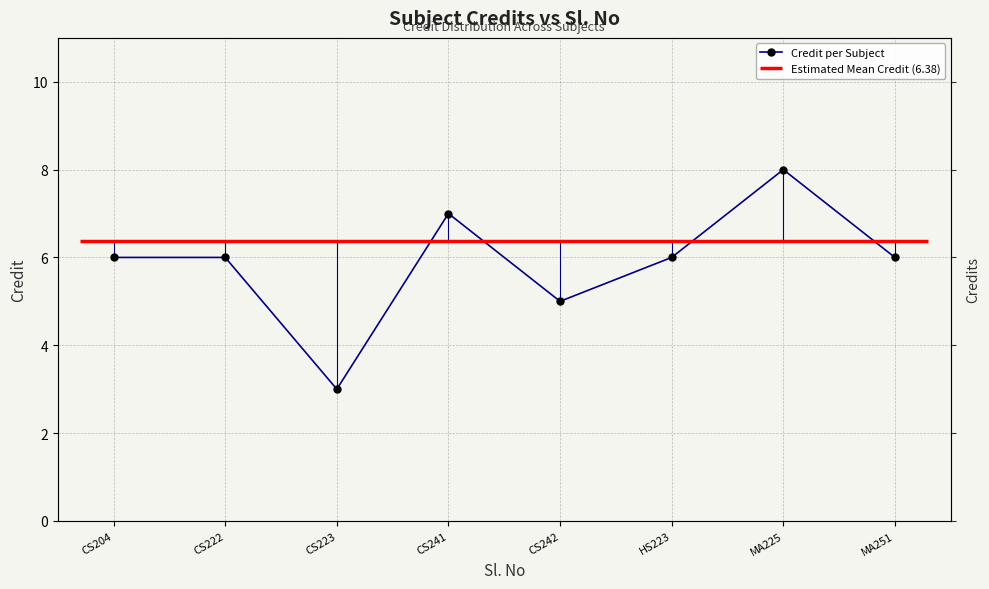

How many data points does each series have?

8